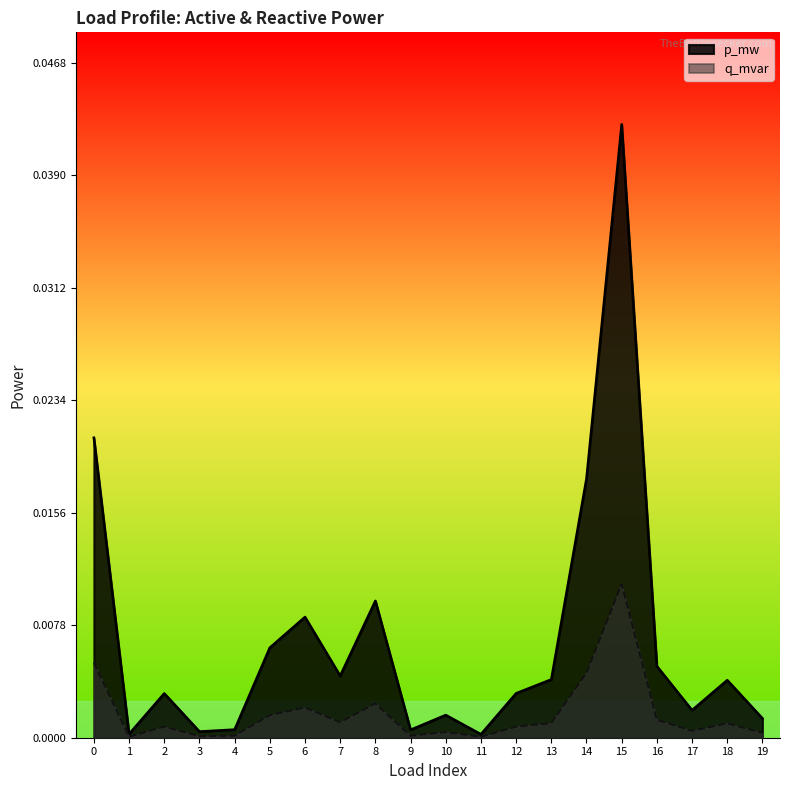

At how many categories does at least one series exceed 0?

20